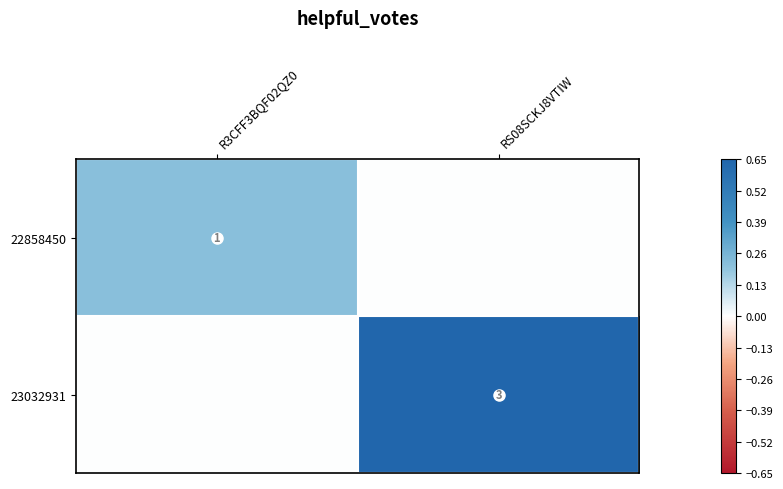

How many data points does each series have?

2